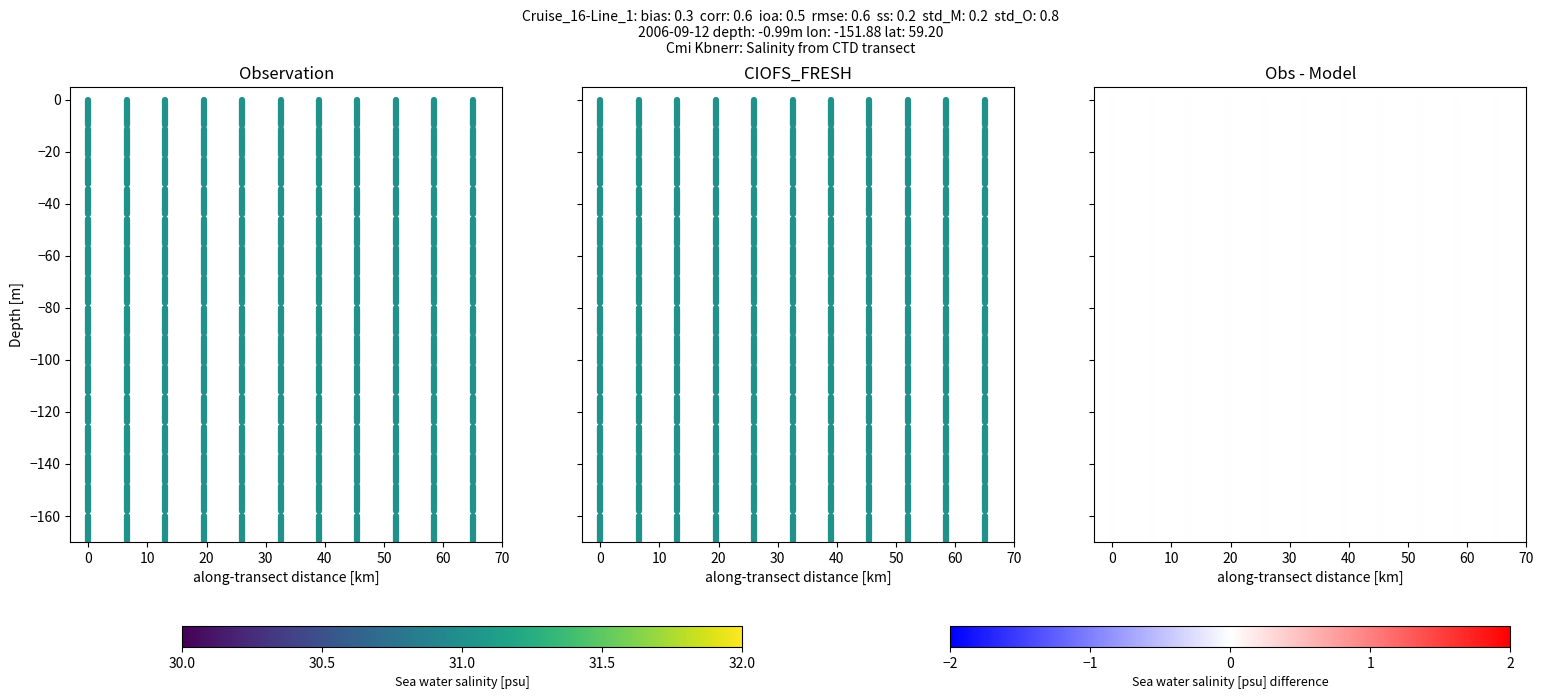

The Obs - Model series shows 3.1 at 0. True or false?

False